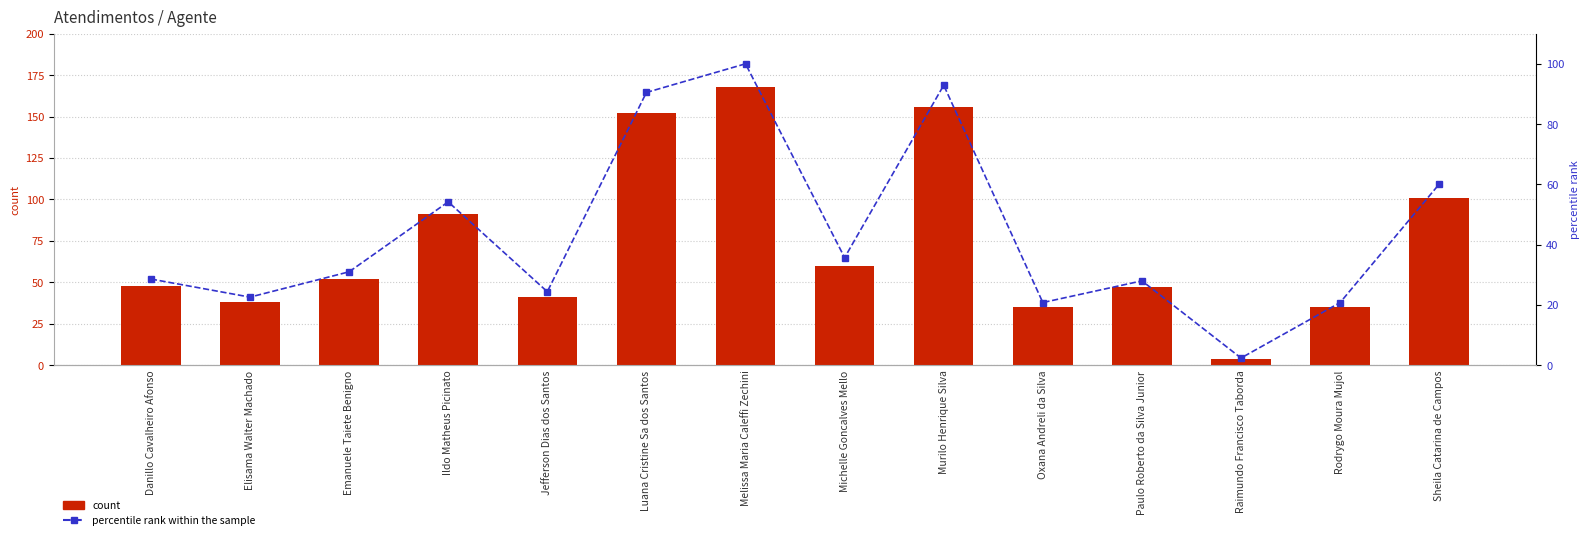

Which series has the largest range (max minus min)?

count